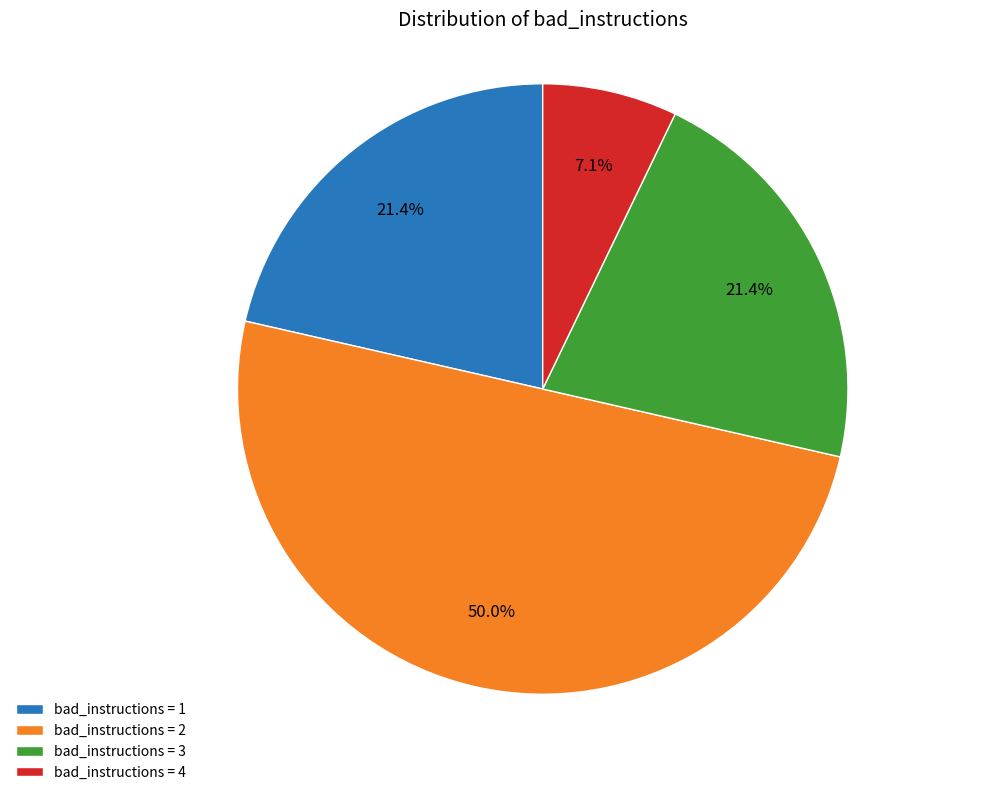

Does bad_instructions = 1 account for over 50% of the chart?

No